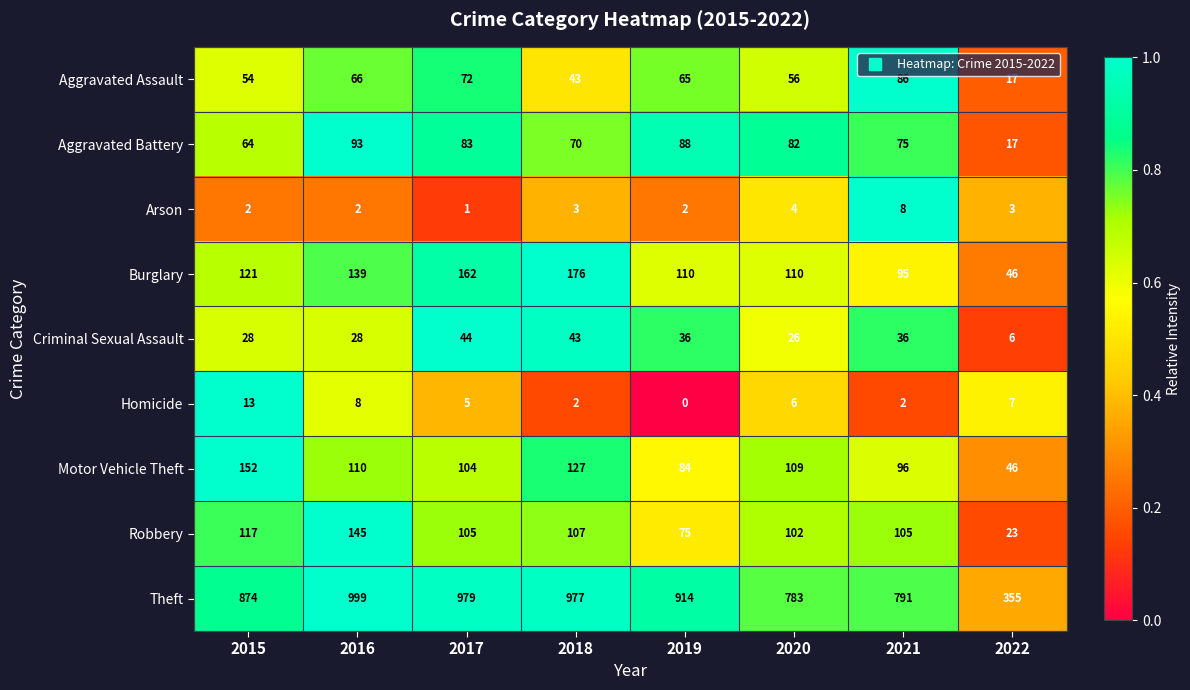

How many distinct data groups are displayed?

9